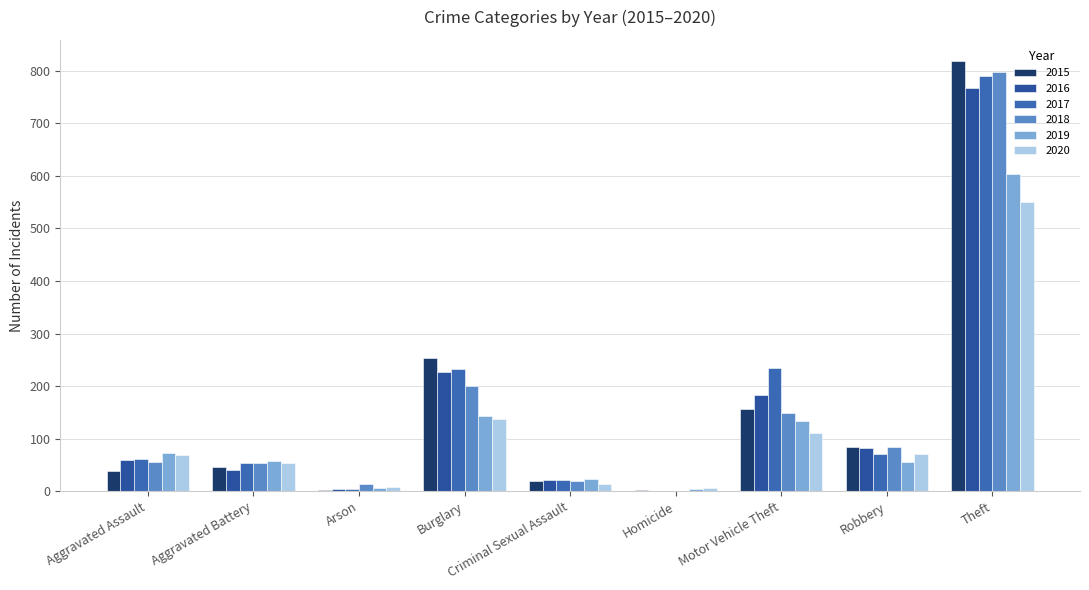

Is it true that 2020 equals 194 at Burglary?

False